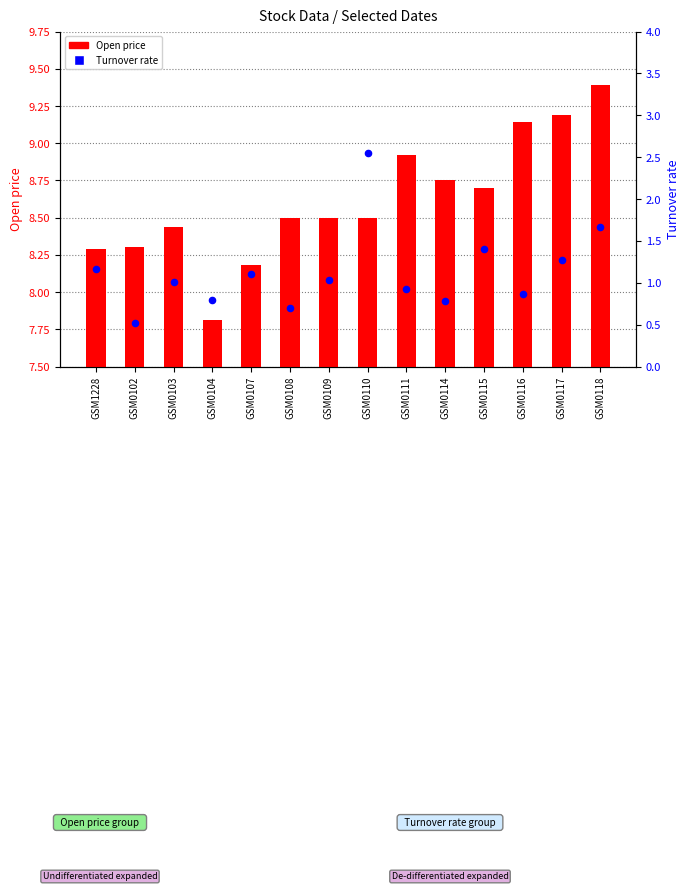

At how many categories does at least one series exceed 1?

14